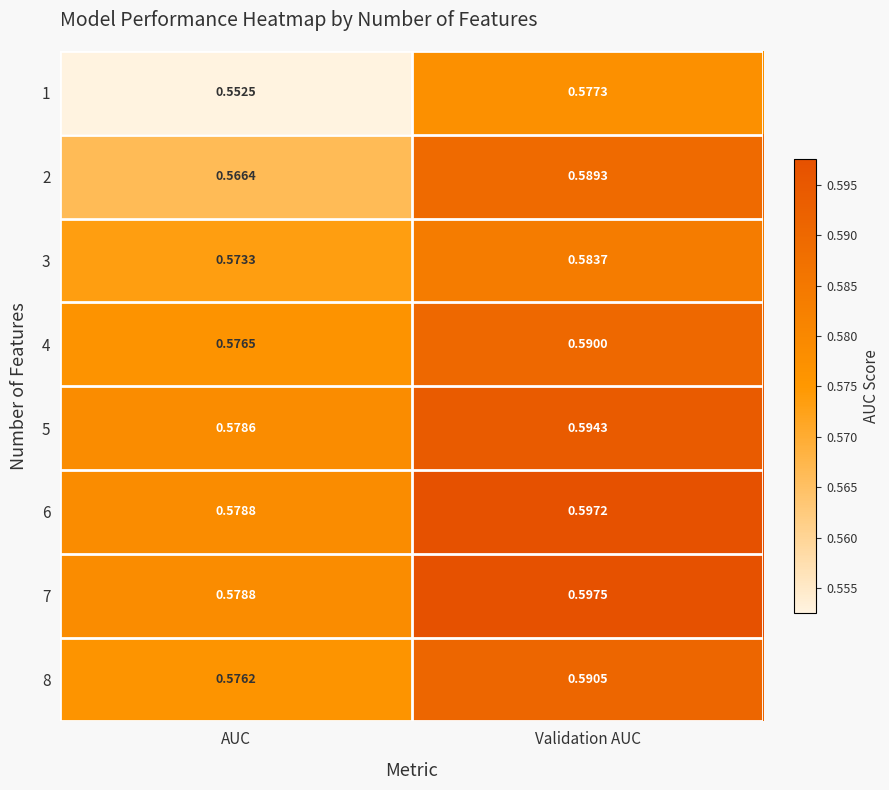

Which label corresponds to the smallest value in the chart?

AUC